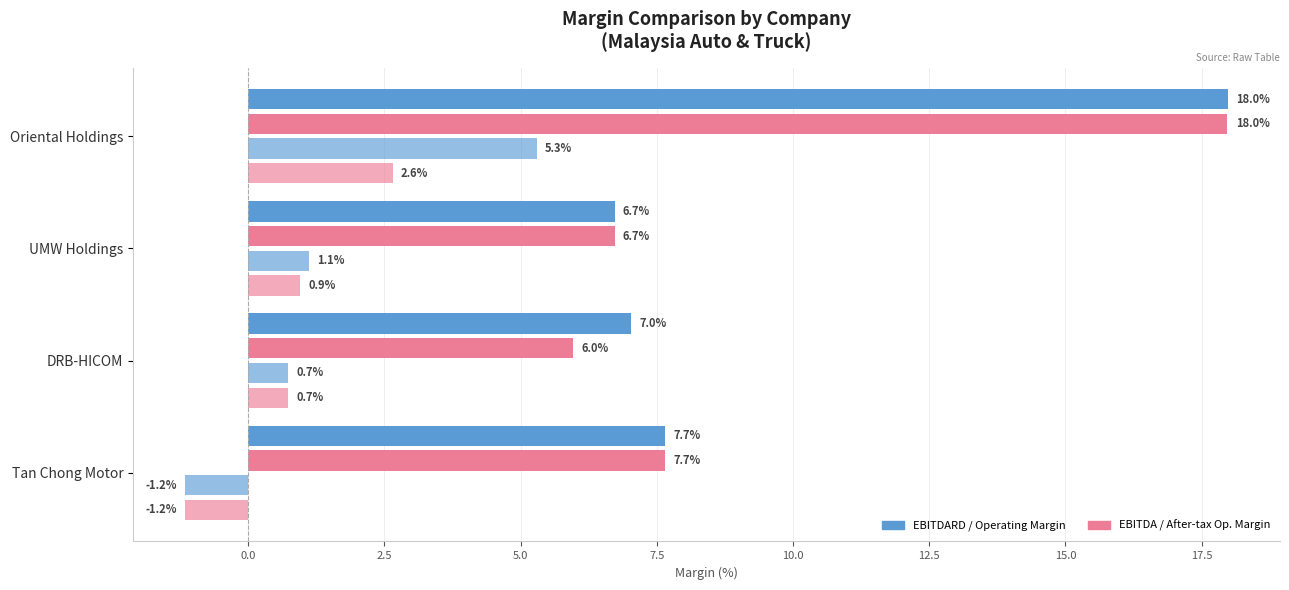

How many data points does each series have?

4